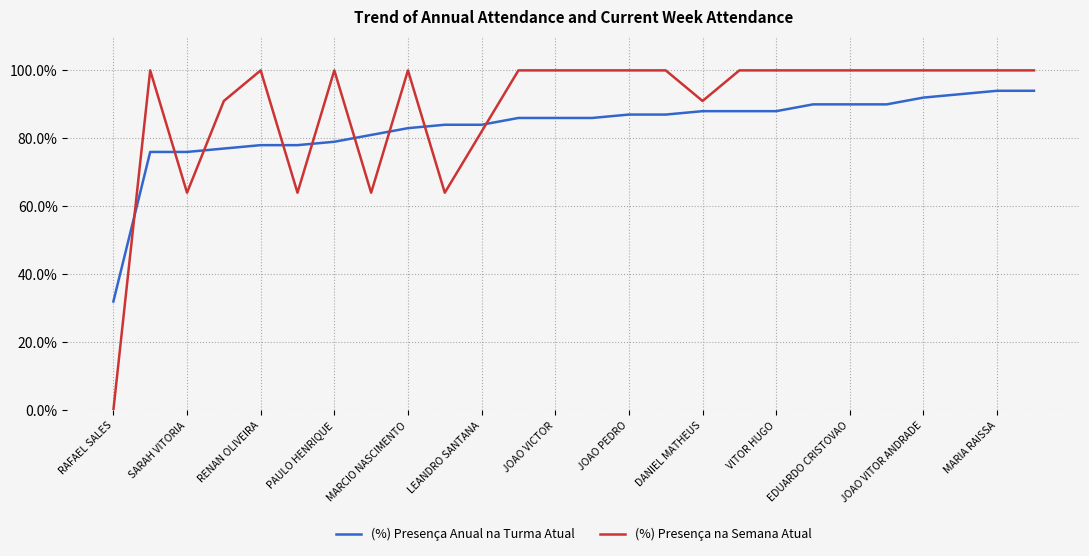

Which series has the largest total across all categories?

(%) Presença na Semana Atual